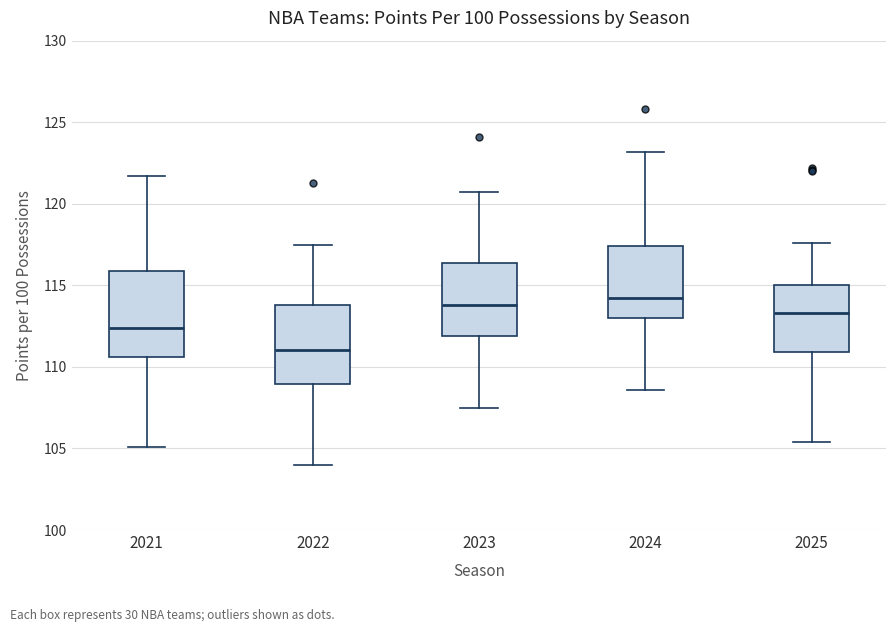

Reading left to right, read every box against the y-axis: the position of its median line, the range the box covers, and the ends of its whiskers. The values are not printed on the chart, so give them approximately, as read against the axis.

2021: median 112.5, box 110.5 to 116.0, whiskers 105.0 to 121.5
2022: median 111.0, box 109.0 to 114.0, whiskers 104.0 to 117.5
2023: median 114.0, box 112.0 to 116.5, whiskers 107.5 to 120.5
2024: median 114.5, box 113.0 to 117.5, whiskers 108.5 to 123.0
2025: median 113.5, box 111.0 to 115.0, whiskers 105.5 to 117.5